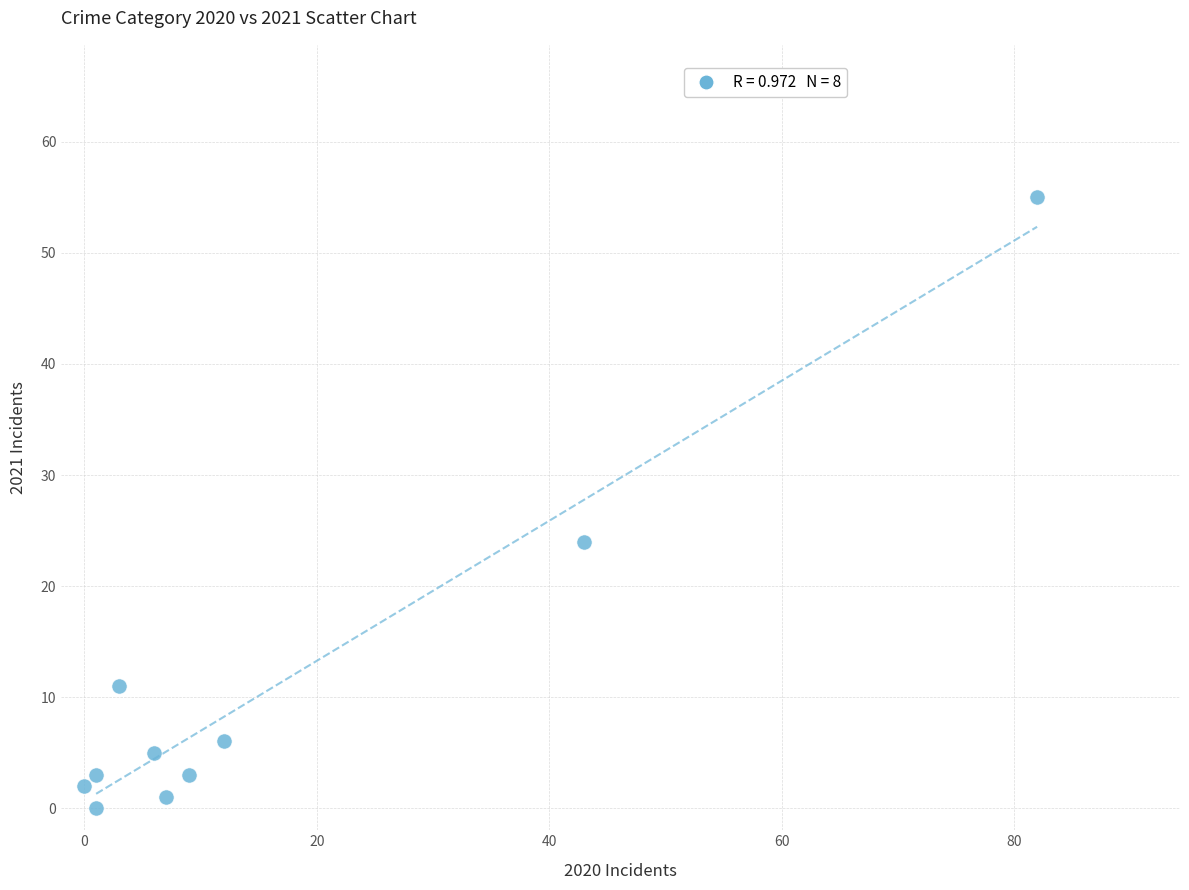

What is the range of X values (max minus min)?

82